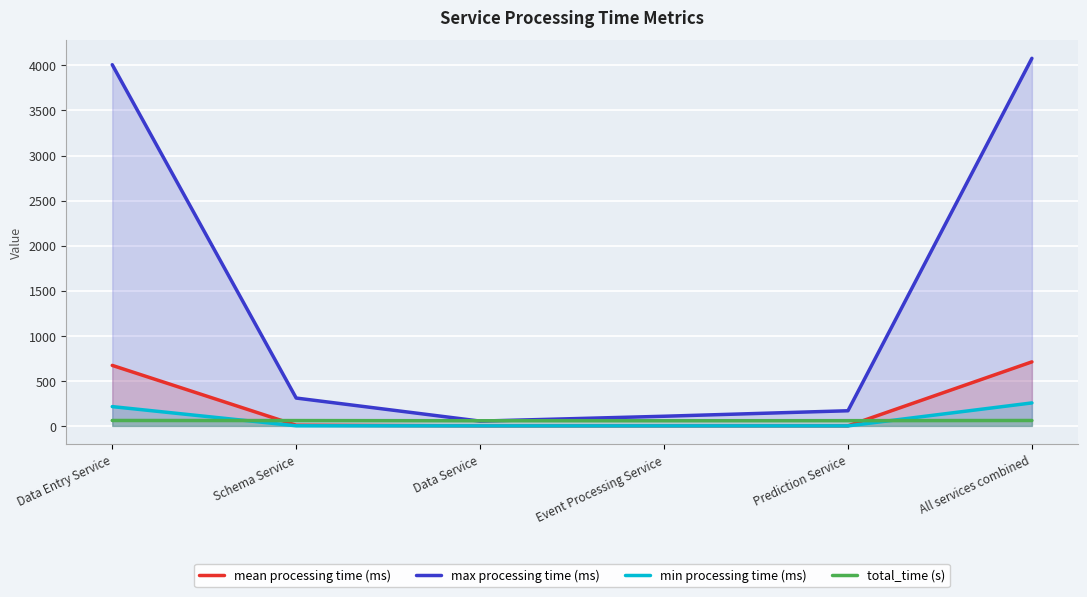

How many lines are shown in the chart?

4